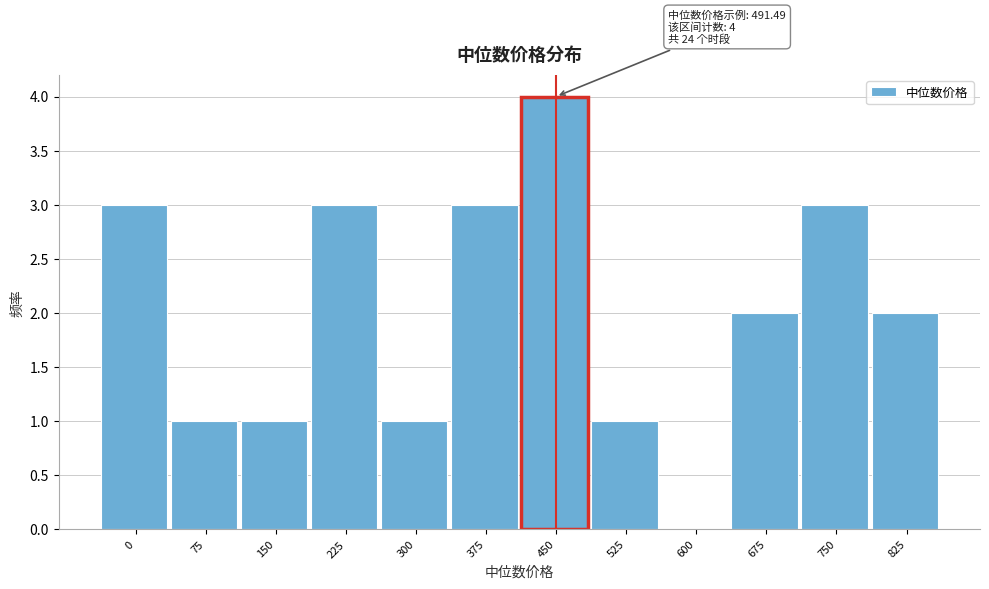

Reading right to left, list all the values displayed in this chart.

825=2	750=3	675=2	600=0	525=1	450=4	375=3	300=1	225=3	150=1	75=1	0=3